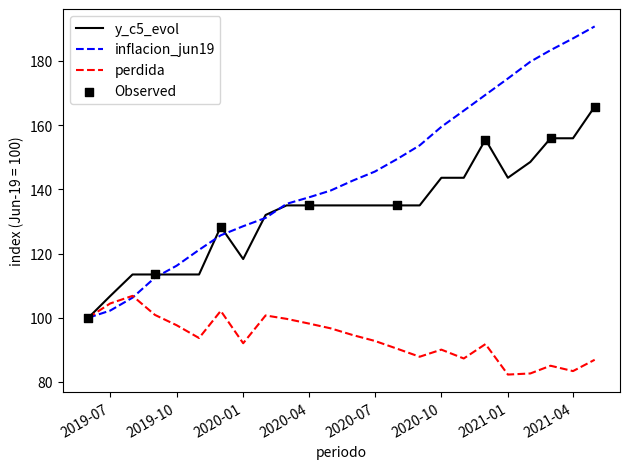

Which series has the largest total across all categories?

inflacion_jun19